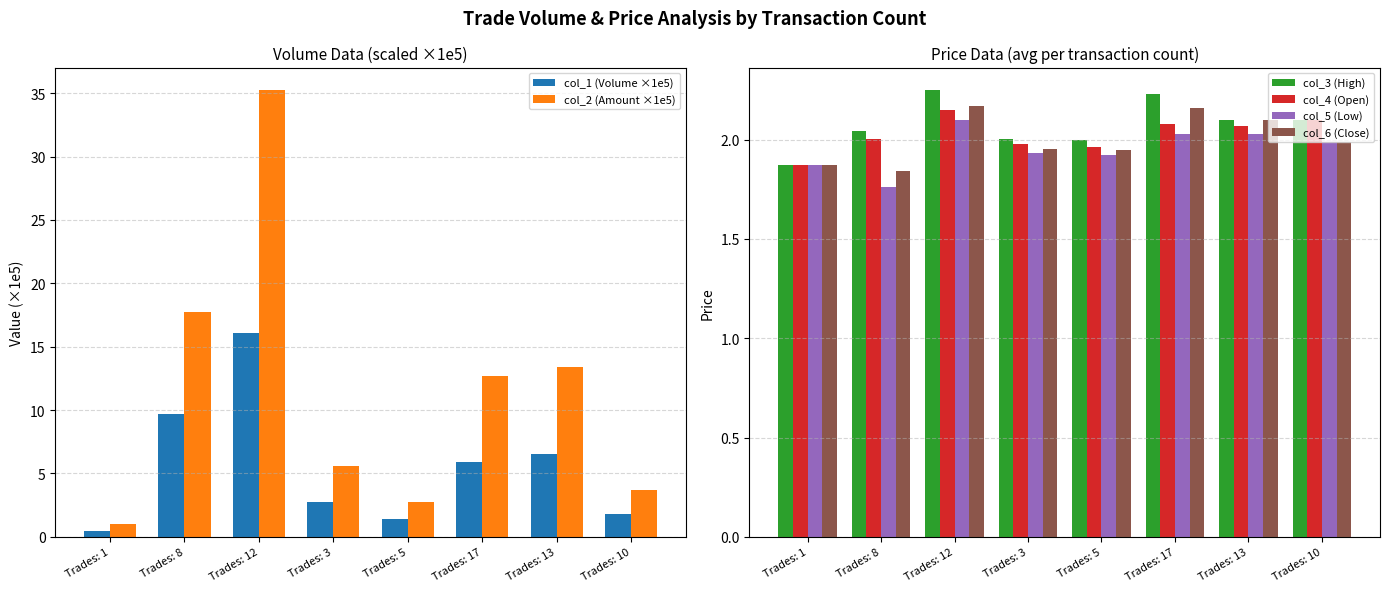

What is the difference between the second highest and minimum values in the col_6 (Close) series?

0.3